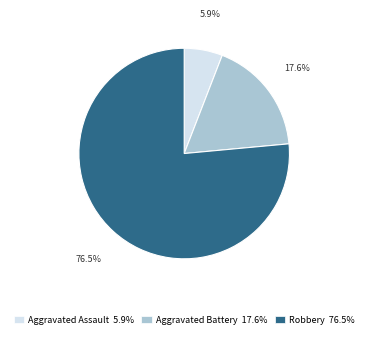

True or false: Aggravated Battery accounts for 6% of the total.

False